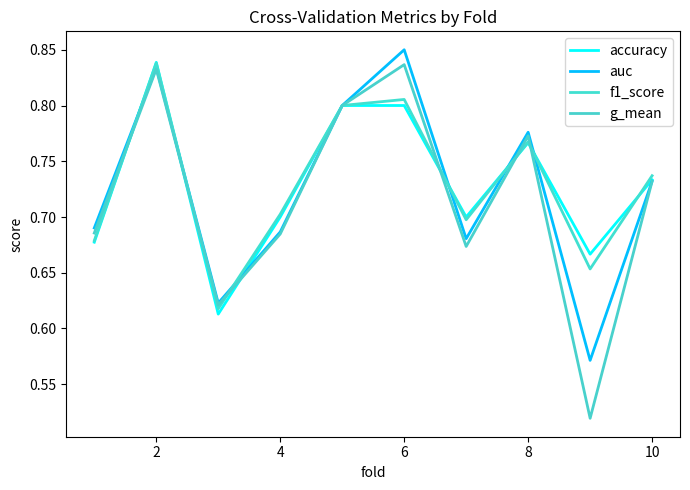

How many lines are shown in the chart?

4